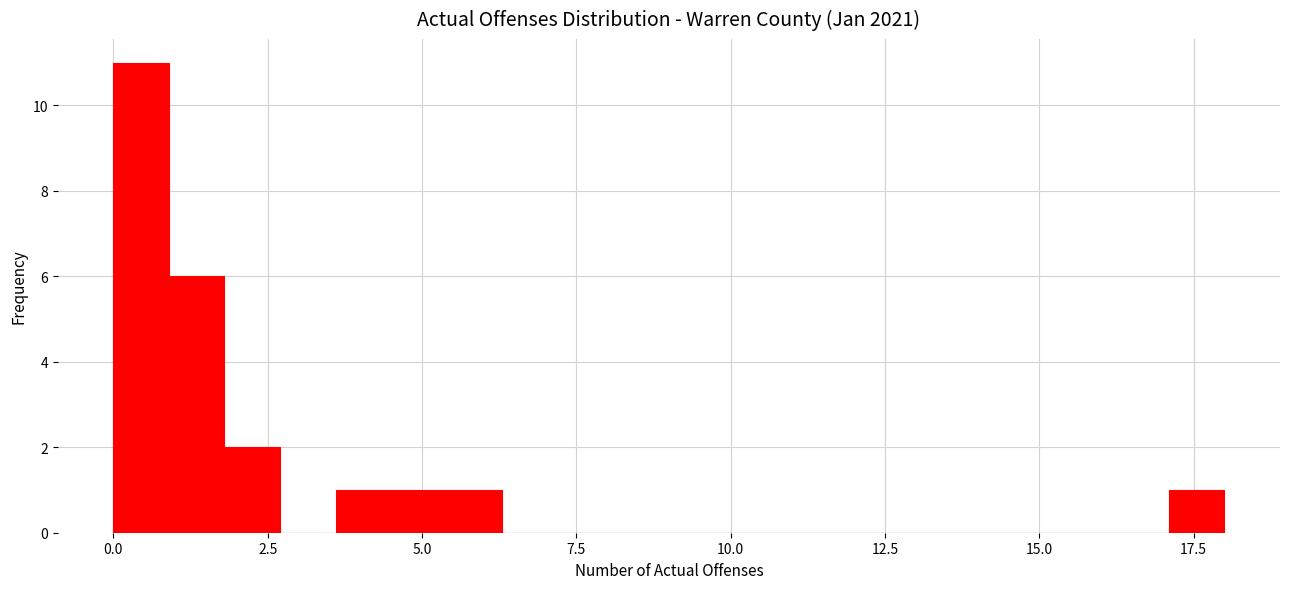

Around what value on the x-axis is the tallest bar? Give the approximate position of its centre, as read against the axis.

0.5